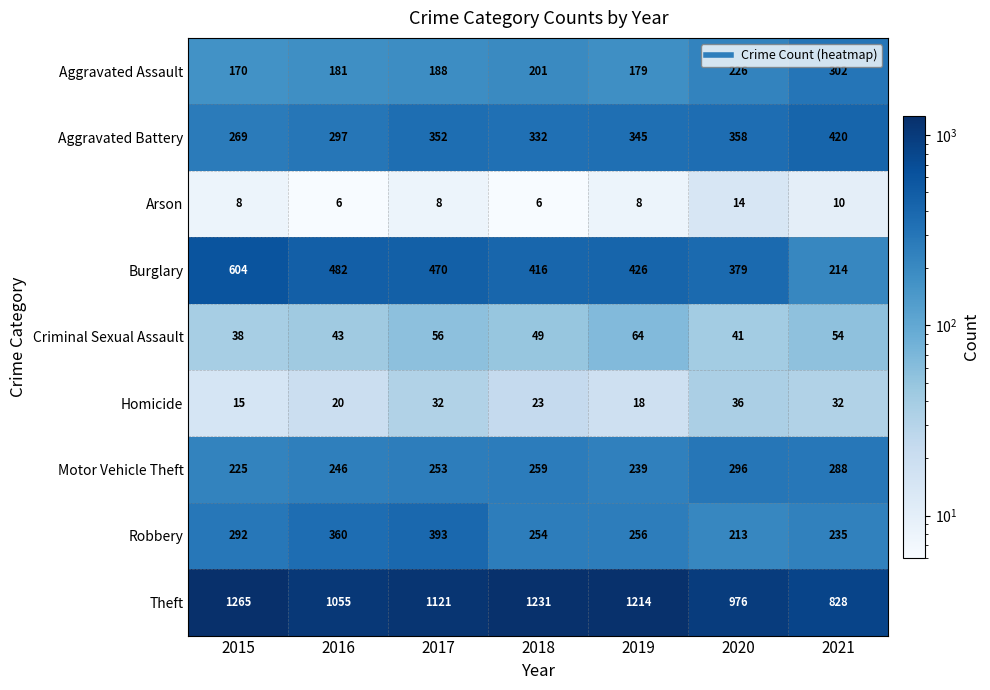

Which series has the widest spread of values?

Theft